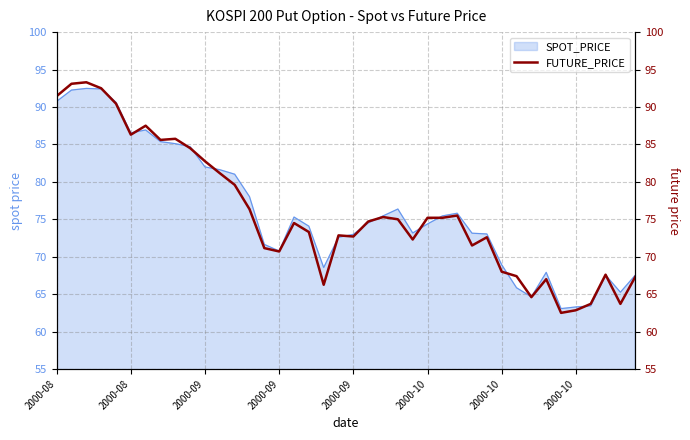

What is the difference between the maximum and minimum values?

30.8